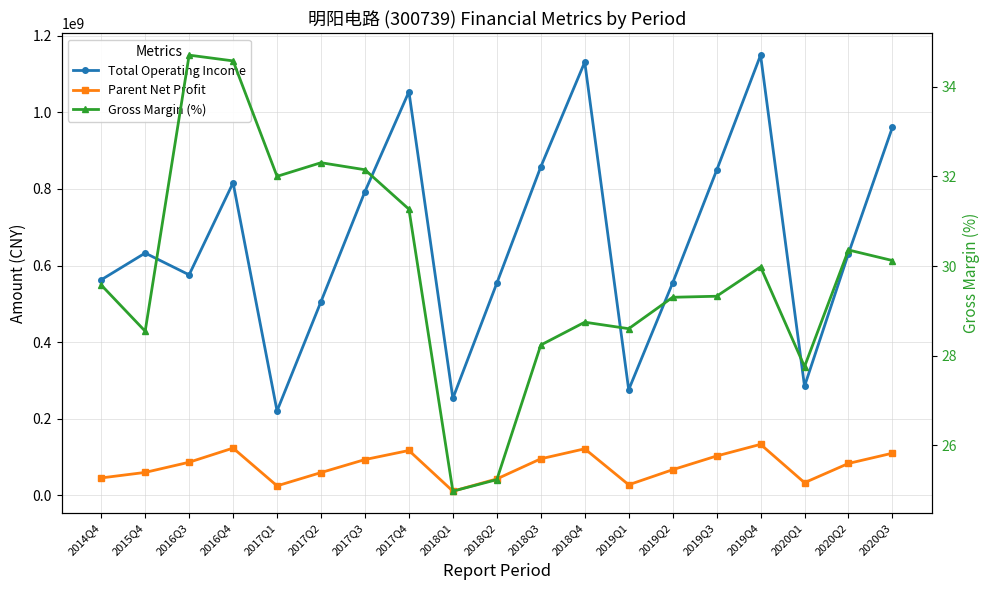

The value of Gross Margin (%) at 2018Q4 is 28.7. True or false?

True